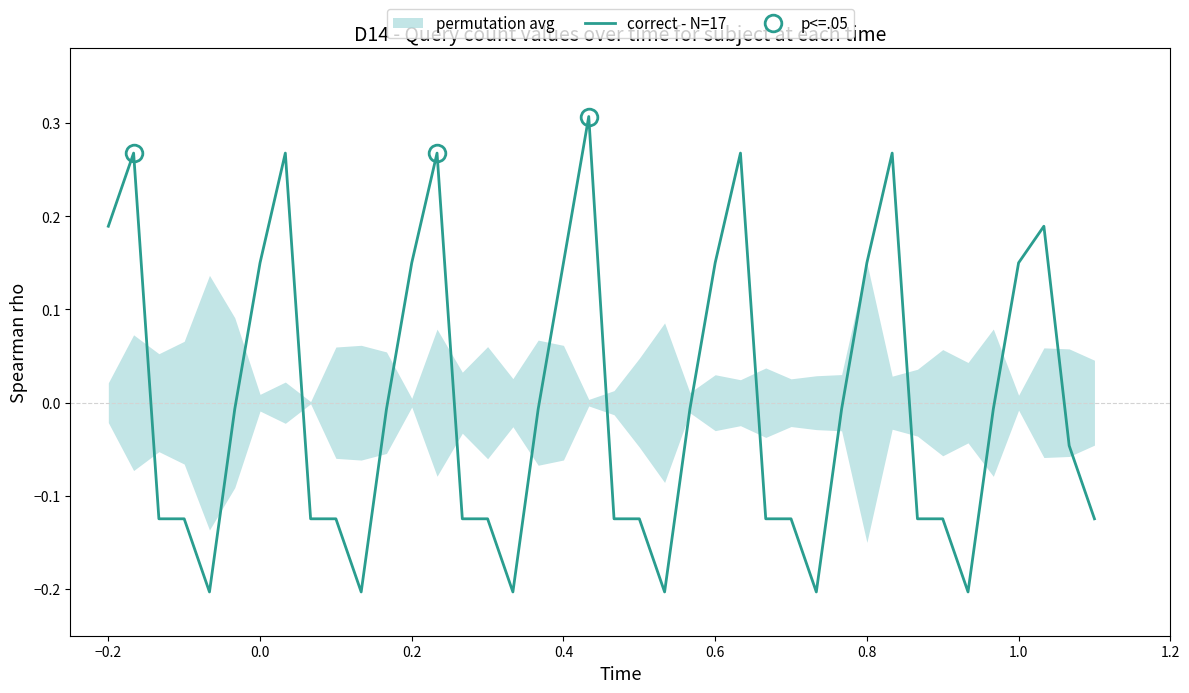

Where does the correct - N=17 series first go above 0?

−0.2